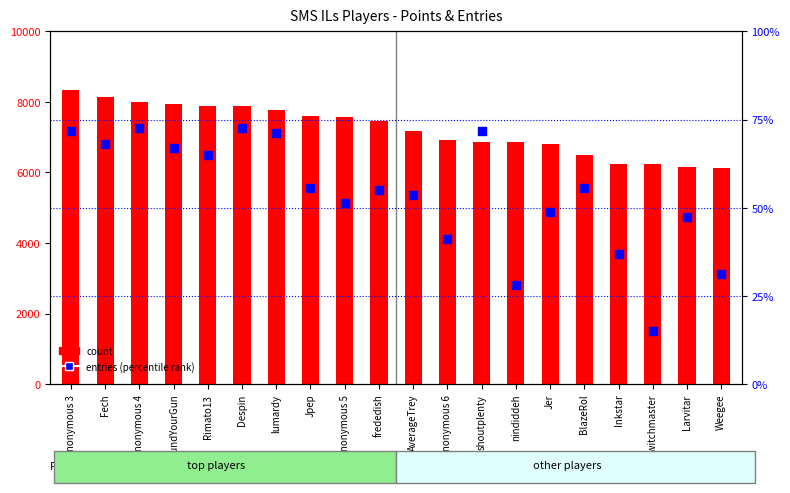

At how many categories does at least one series exceed 5501?

20